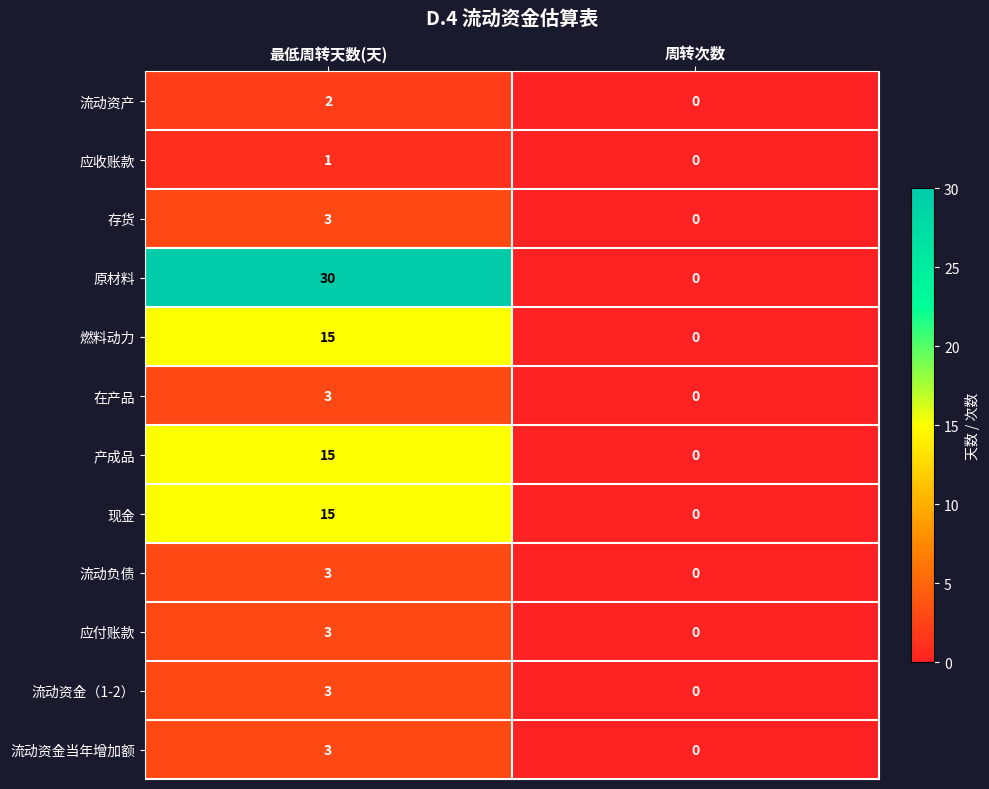

Reading left to right, transcribe all the data shown in this chart.

流动资产: 最低周转天数(天)=2	周转次数=0
应收账款: 最低周转天数(天)=1	周转次数=0
存货: 最低周转天数(天)=3	周转次数=0
原材料: 最低周转天数(天)=30	周转次数=0
燃料动力: 最低周转天数(天)=15	周转次数=0
在产品: 最低周转天数(天)=3	周转次数=0
产成品: 最低周转天数(天)=15	周转次数=0
现金: 最低周转天数(天)=15	周转次数=0
流动负债: 最低周转天数(天)=3	周转次数=0
应付账款: 最低周转天数(天)=3	周转次数=0
流动资金（1-2）: 最低周转天数(天)=3	周转次数=0
流动资金当年增加额: 最低周转天数(天)=3	周转次数=0